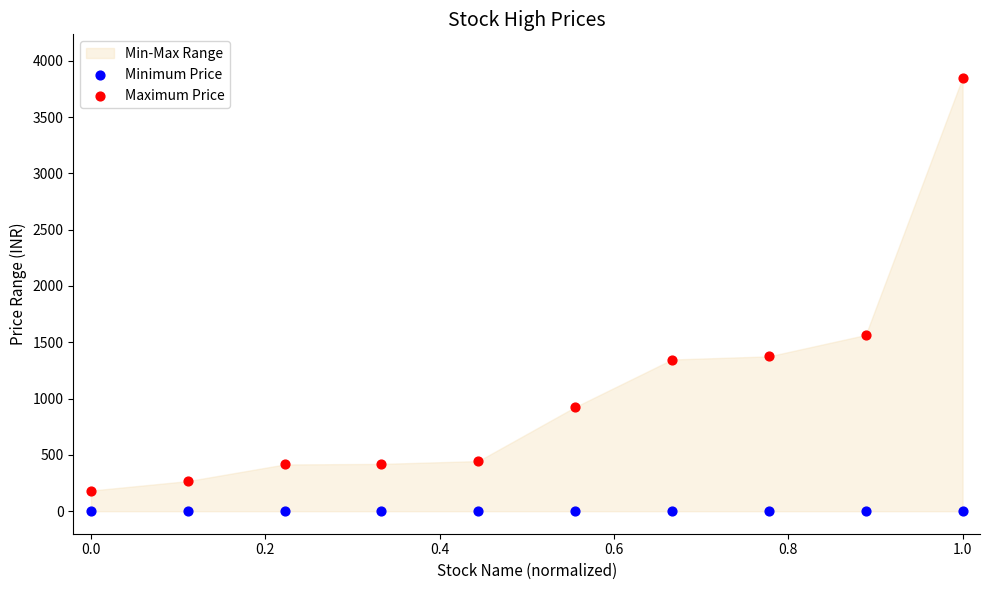

Which series reaches the minimum Y coordinate?

Minimum Price